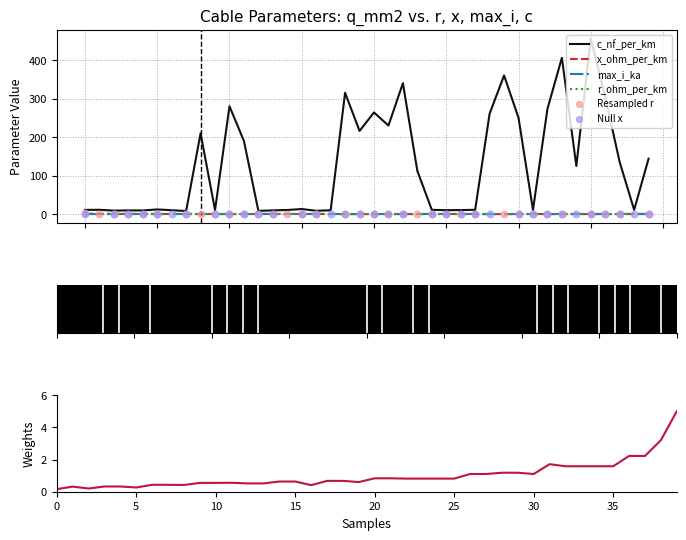

Which series contains the highest Y value?

c_nf_per_km